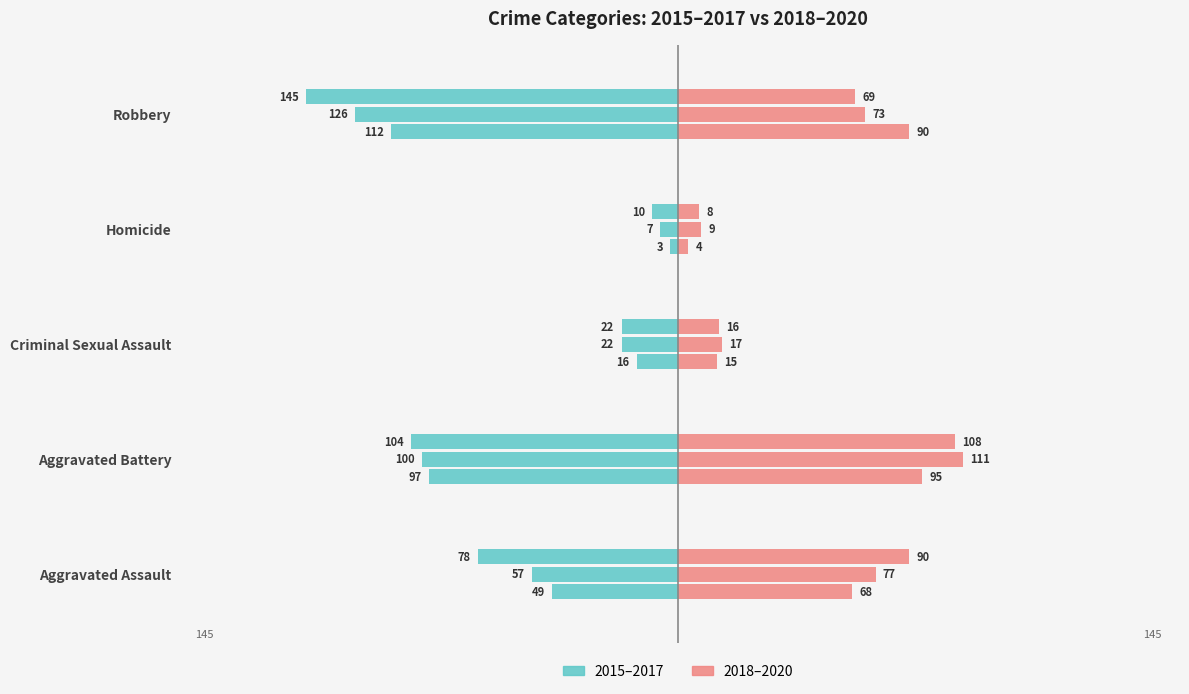

What is the label of the 2nd bar from the right?

Homicide